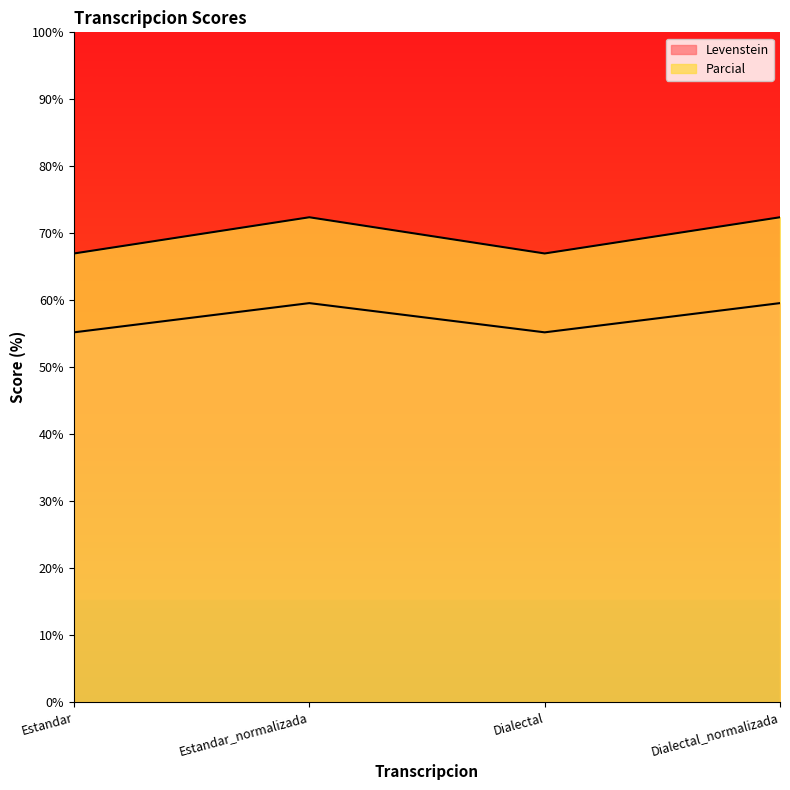

How many values in the Levenstein series are below 59?

2